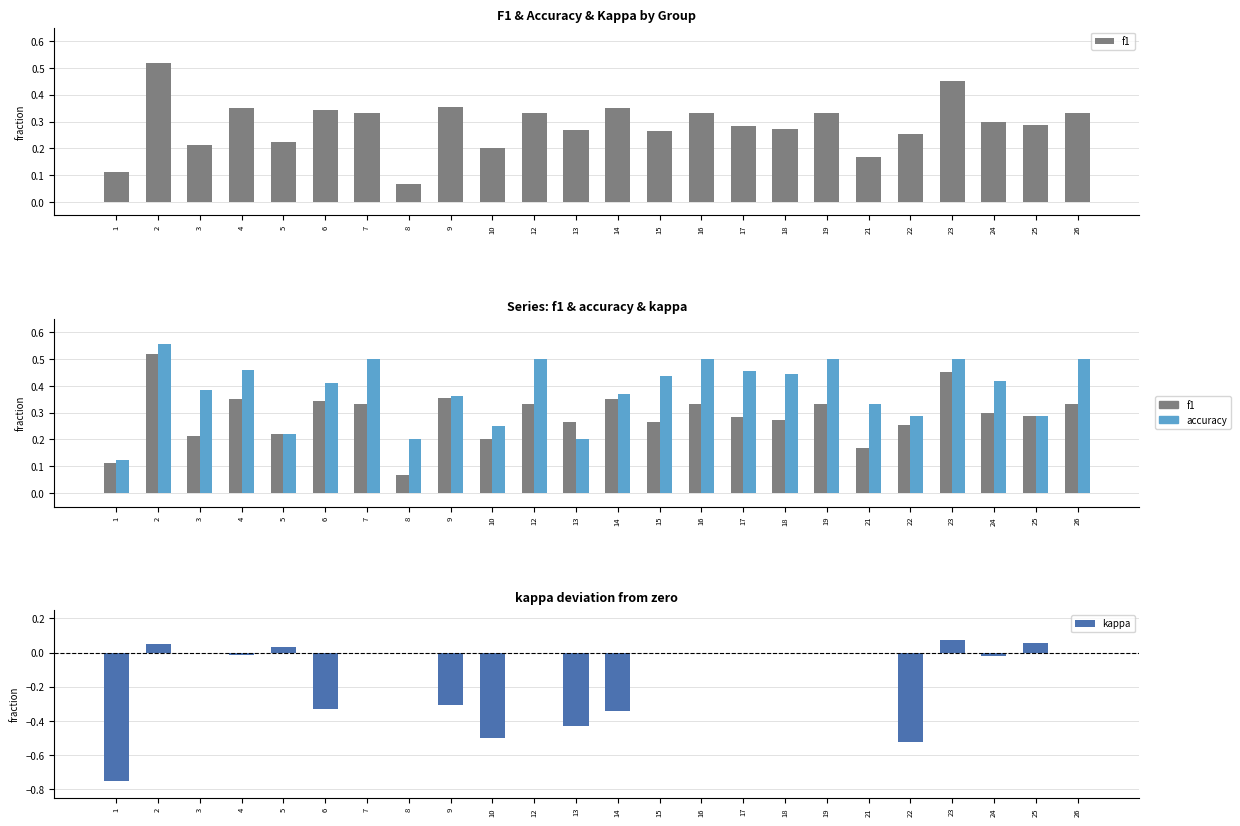

What is the difference between the second highest and second lowest values in the accuracy series?

0.3